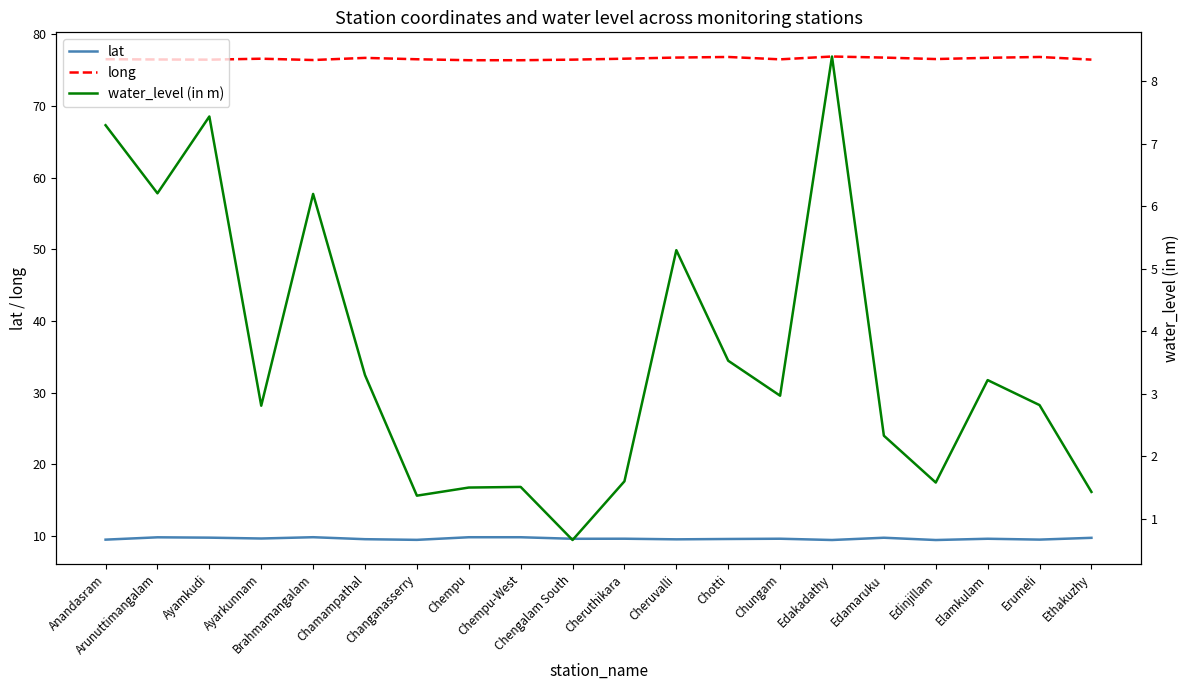

What is the label of the 10th point from the right?

Cheruthikara